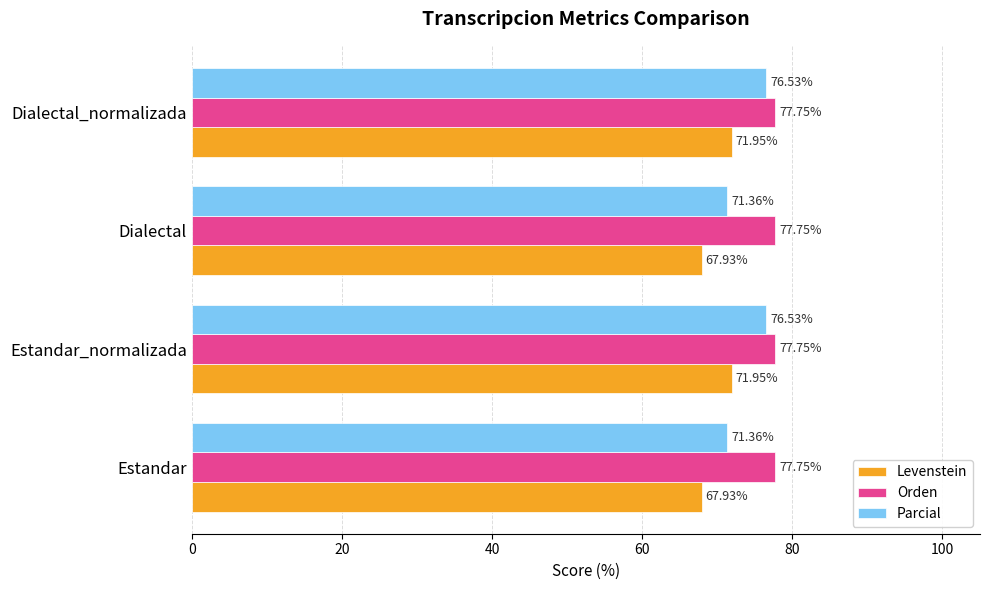

Which series has the largest total across all categories?

Orden